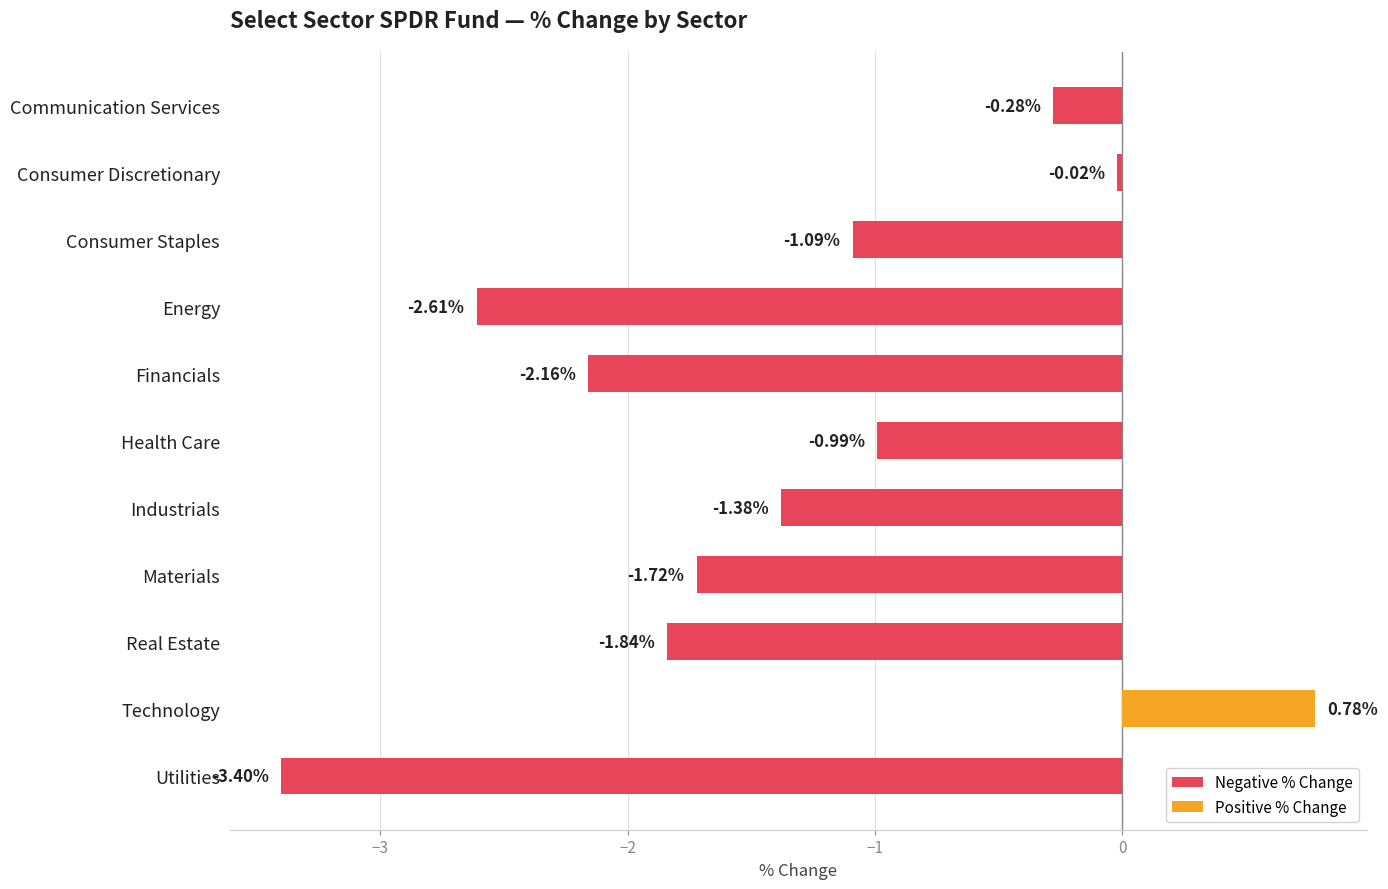

What is the label of the 6th bar from the bottom?

Health Care